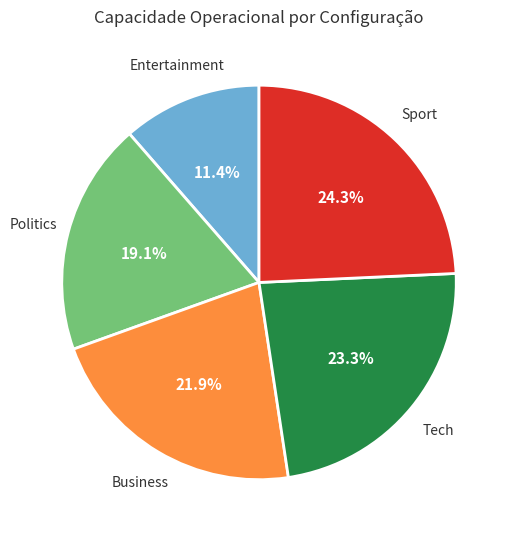

Does any single category account for the majority?

No